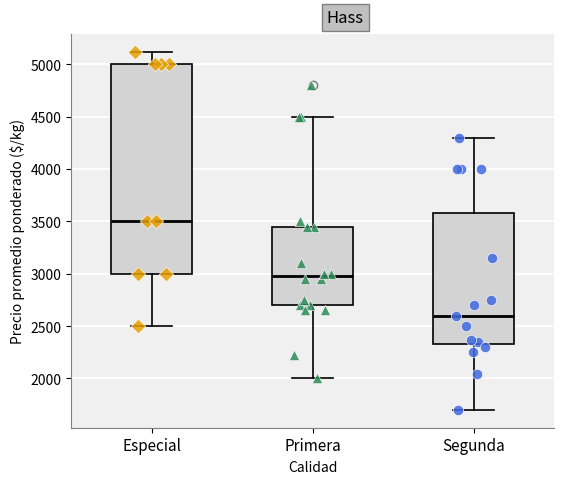

Where is the upper edge of the box for Especial on the y-axis? The values are not printed on the chart, so give them approximately, as read against the axis.

5000